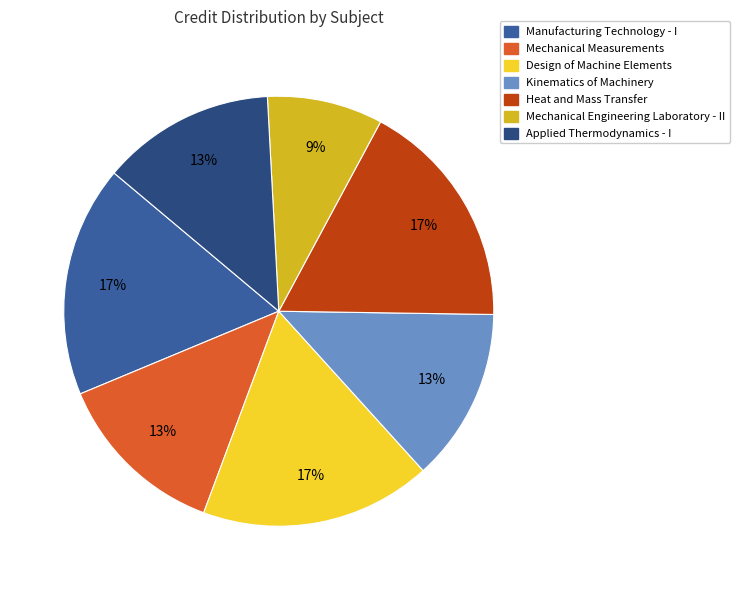

Is there any slice that represents more than half of the pie?

No